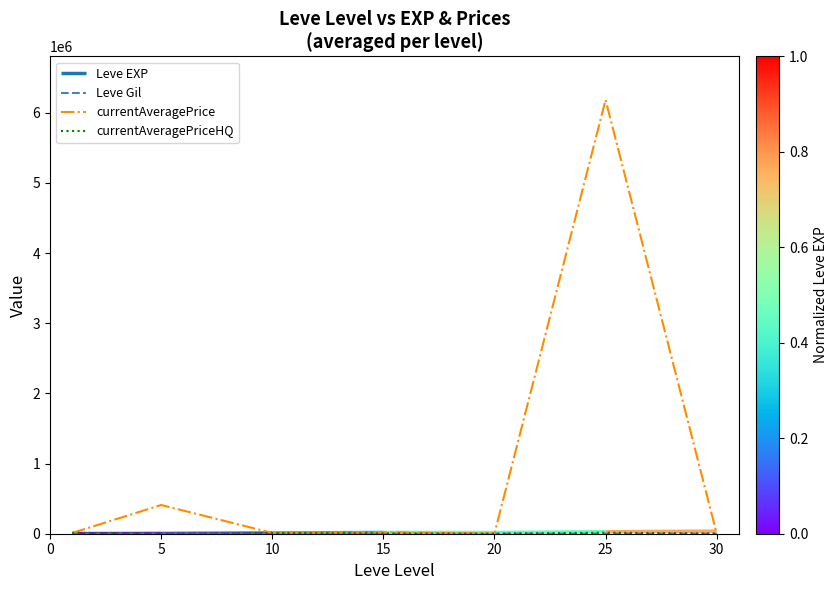

How many categories are shown in the chart?

7